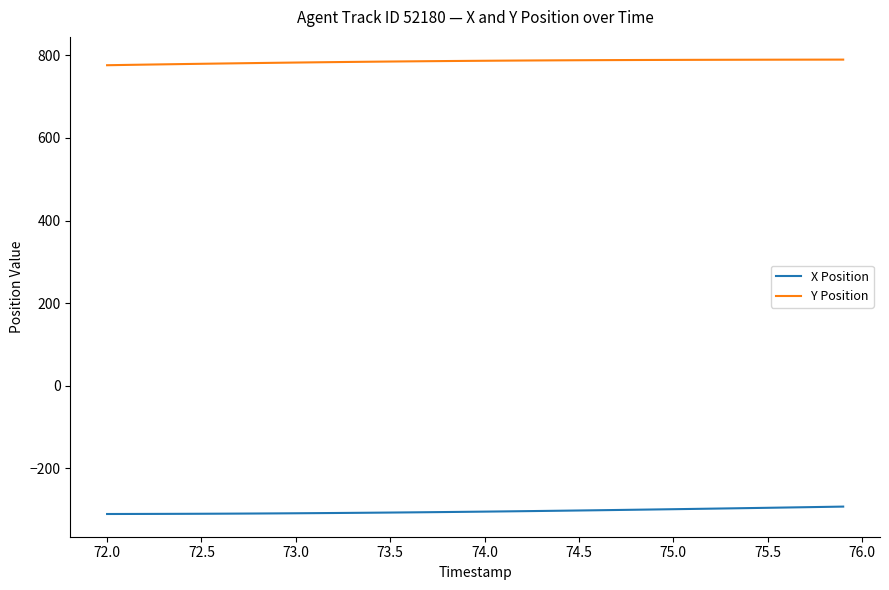

What is the highest value of the Y Position series?

789.4